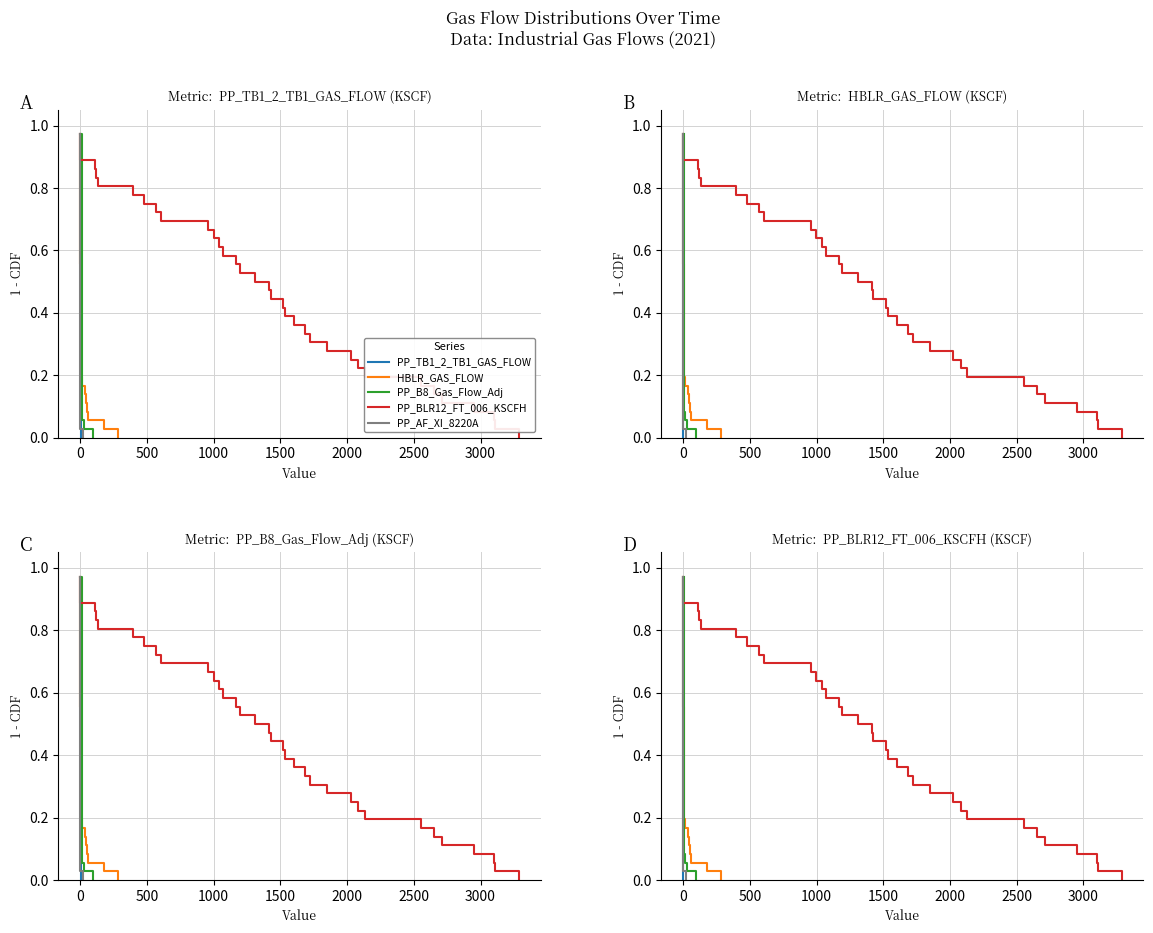

What is the value of the PP_BLR12_FT_006_KSCFH point at the 3rd from the left?

0.9